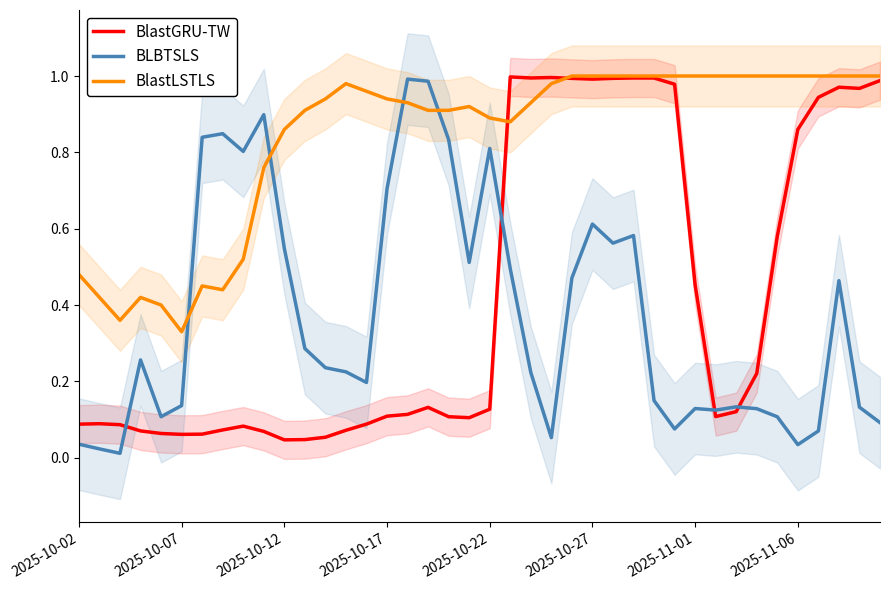

Which series changed the most between 2025-10-17 and 27?

BlastGRU-TW